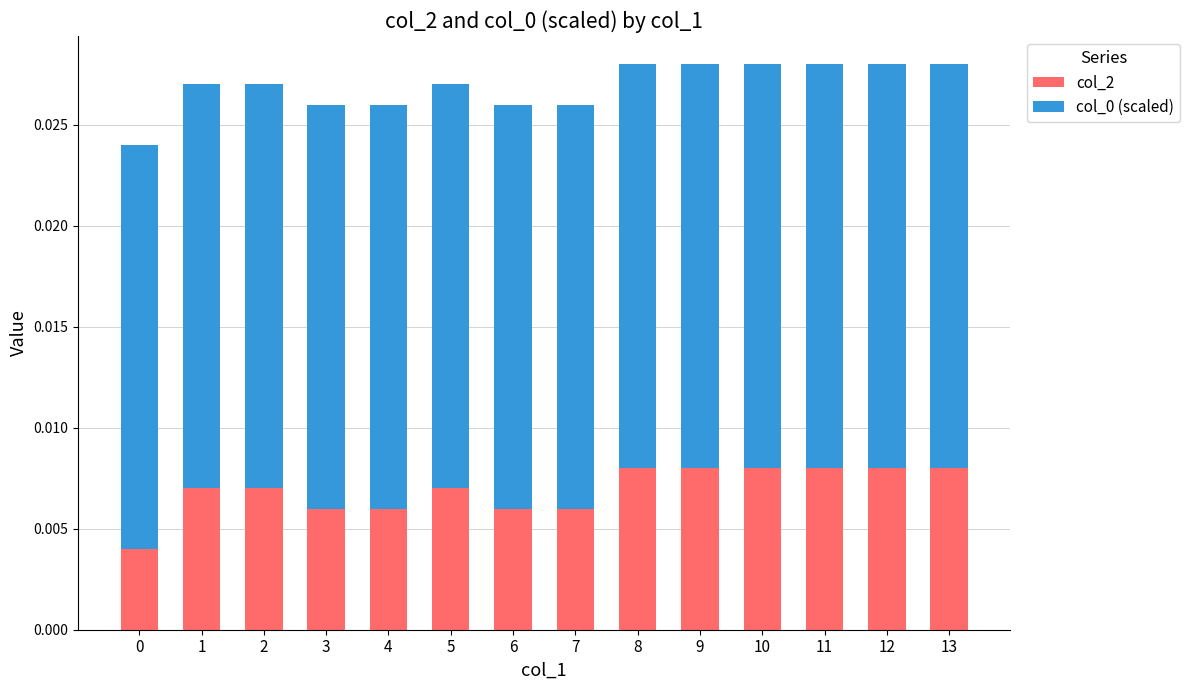

Which series has the largest total across all categories?

col_0 (scaled)